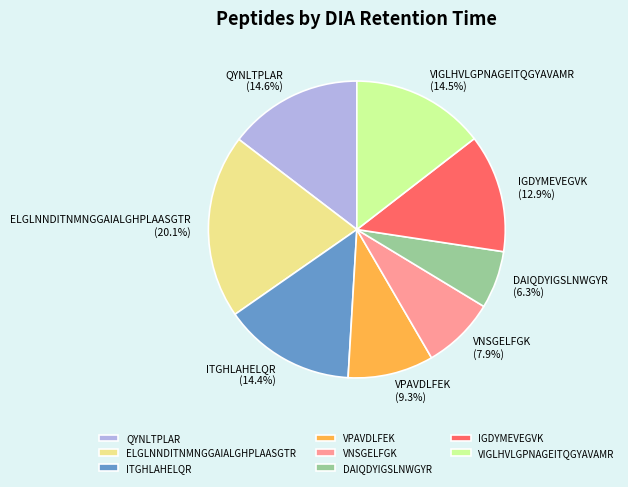

How many segments does this pie chart have?

8